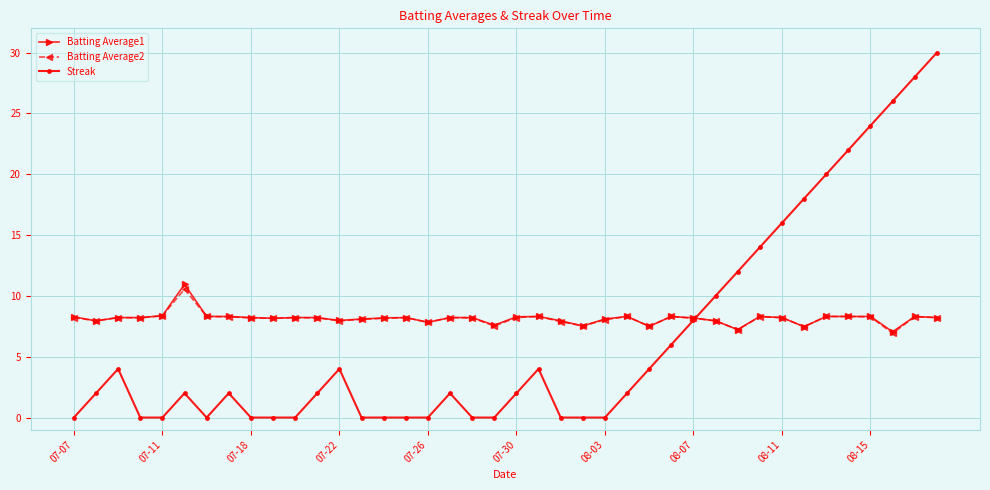

Count the number of categories in the chart.

40